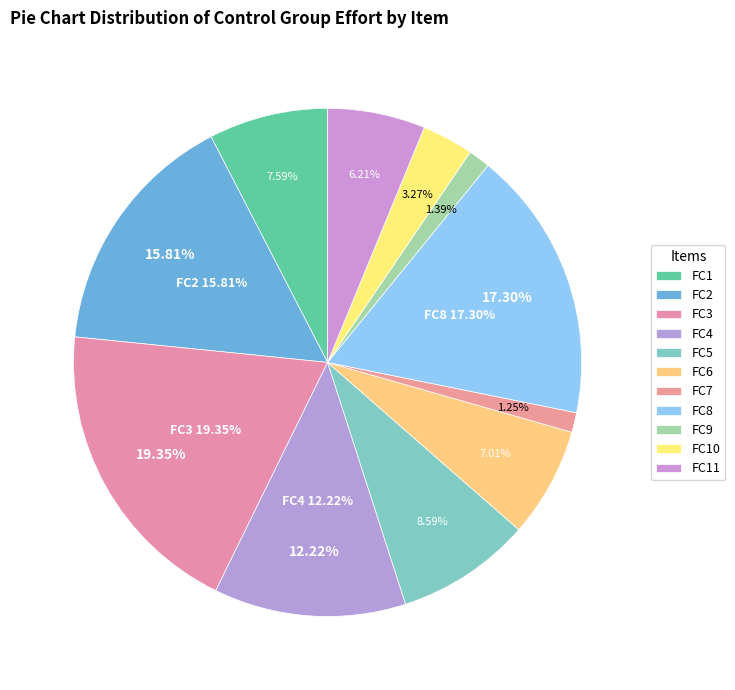

What is the ratio of the value at FC8 to the value at FC1?

2.3